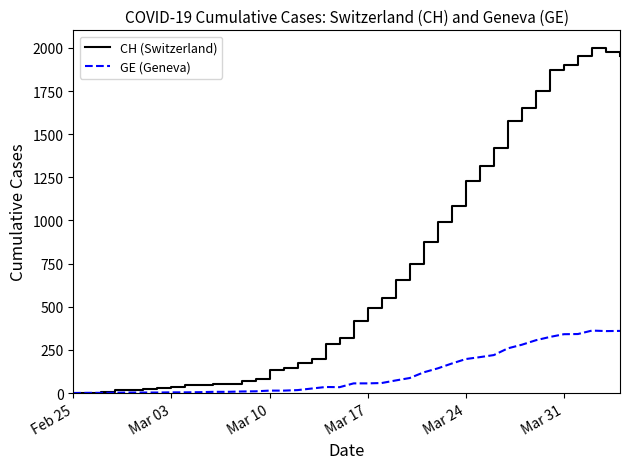

How many values in the GE (Geneva) series are below 56?

20